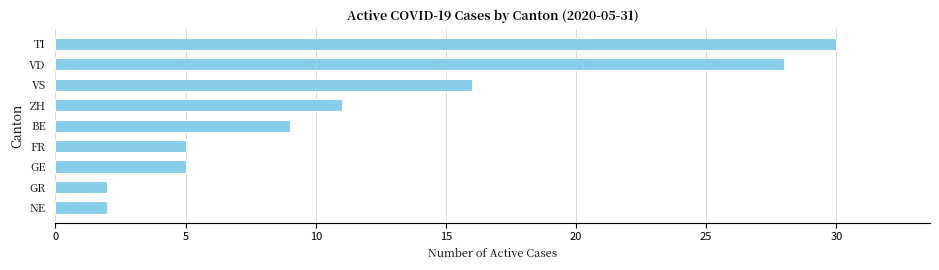

Which category has the highest value across all series?

TI